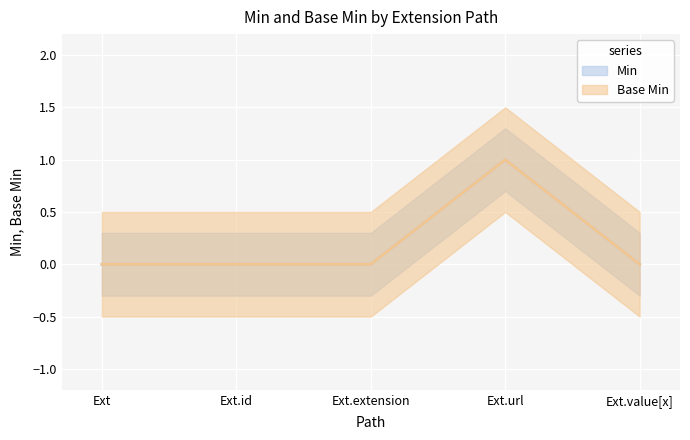

True or false: Min and Base Min cross at least once.

False